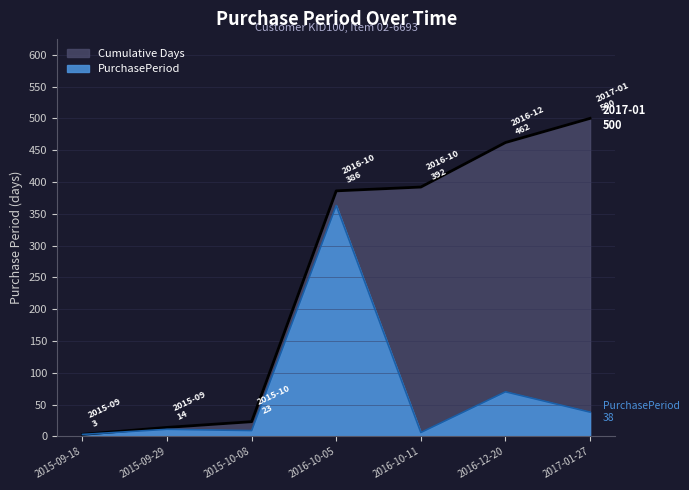

Read the value at 2016-12-20.

70